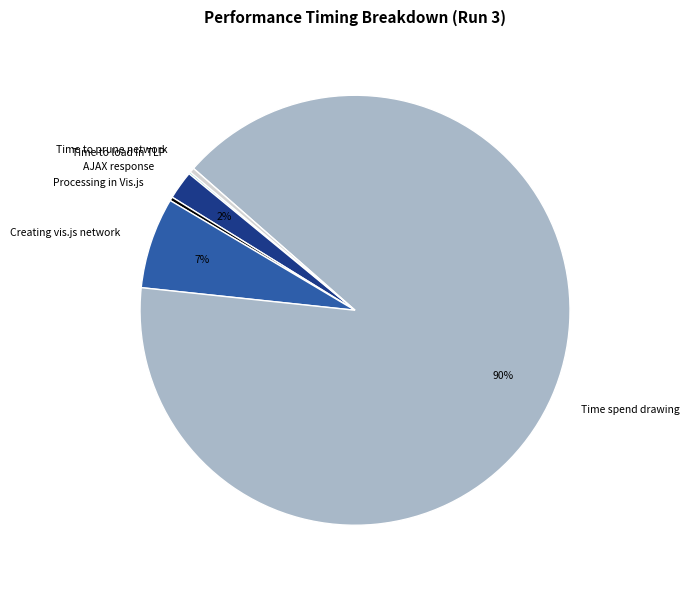

What is the majority slice?

Time spend drawing